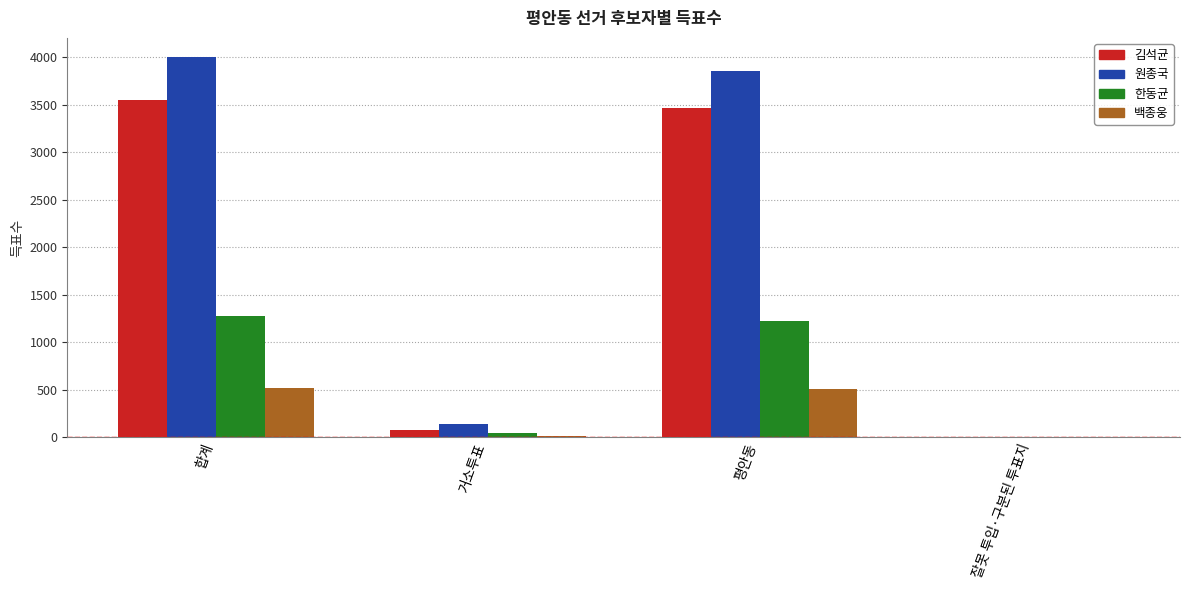

What is the greatest value displayed?

4003